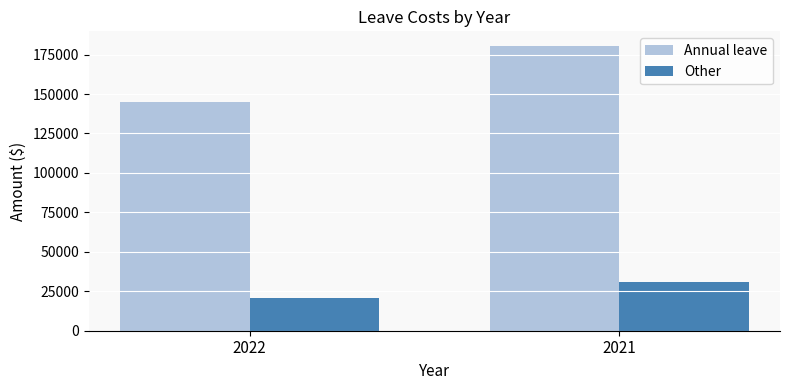

What is the difference between the maximum and minimum values in the Annual leave series?

35639